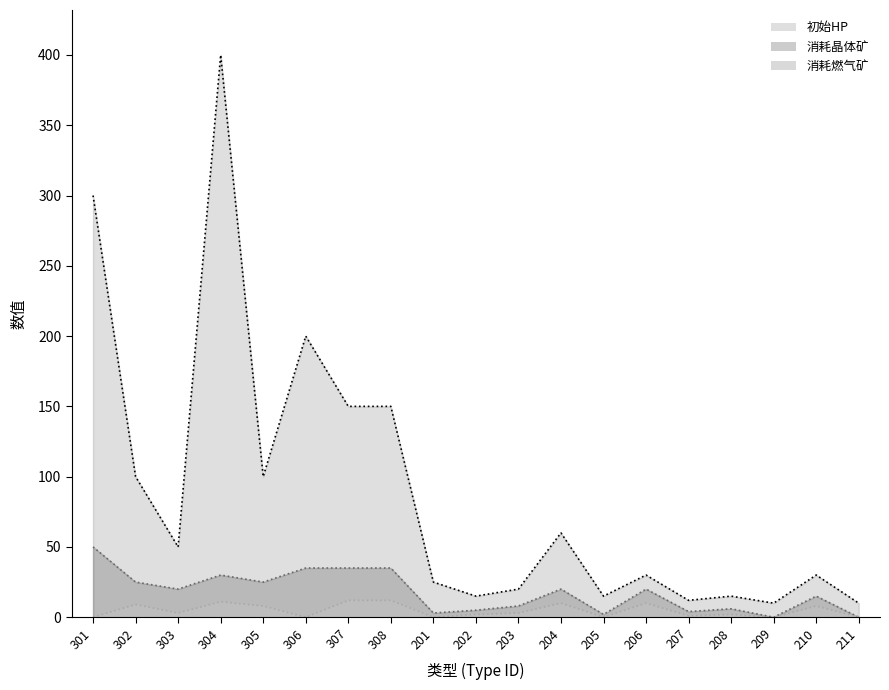

At 305, list the series in order from smallest to largest.

消耗燃气矿, 消耗晶体矿, 初始HP